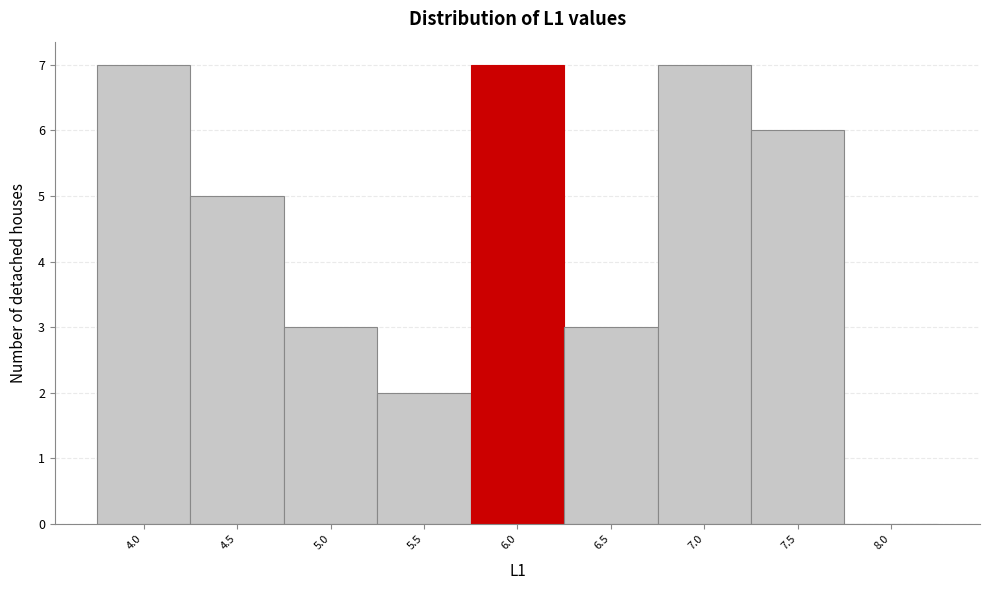

Reading left to right, transcribe all the data shown in this chart.

4.0=7	4.5=5	5.0=3	5.5=2	6.0=7	6.5=3	7.0=7	7.5=6	8.0=0